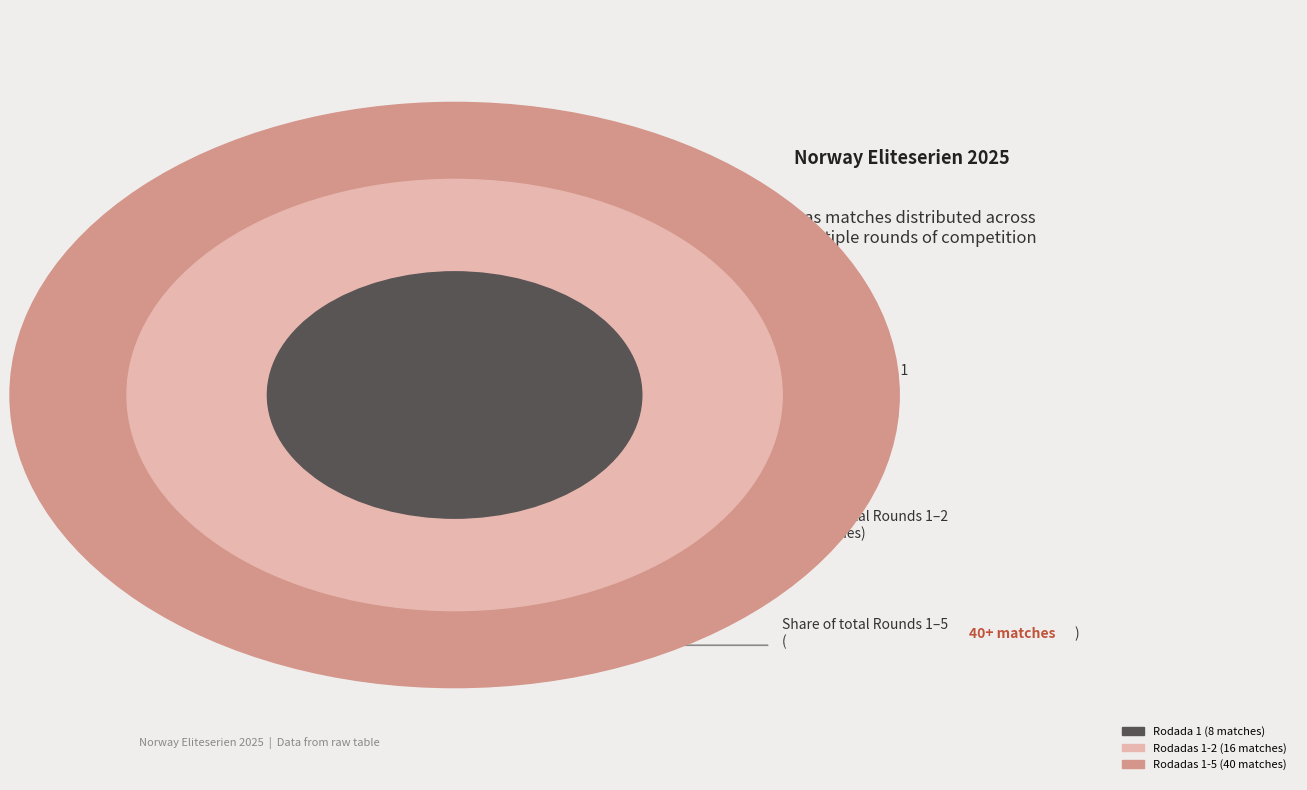

Does Rodada 5 represent more than half of the total?

No